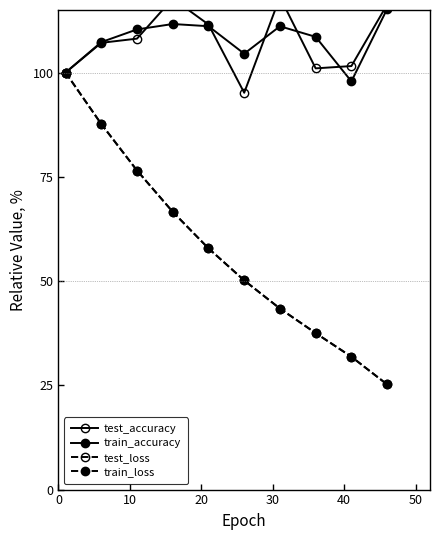

The value of train_accuracy at 0 is 20.4. True or false?

False